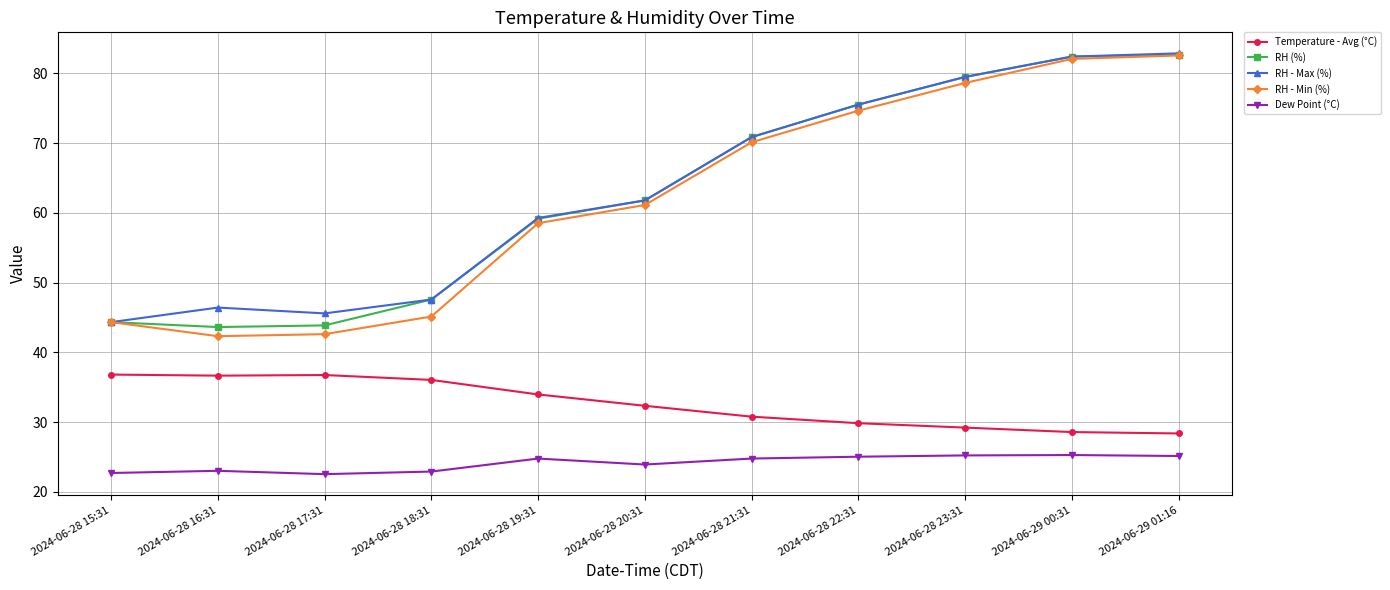

What is the difference between the maximum and minimum values in the RH (%) series?

39.0